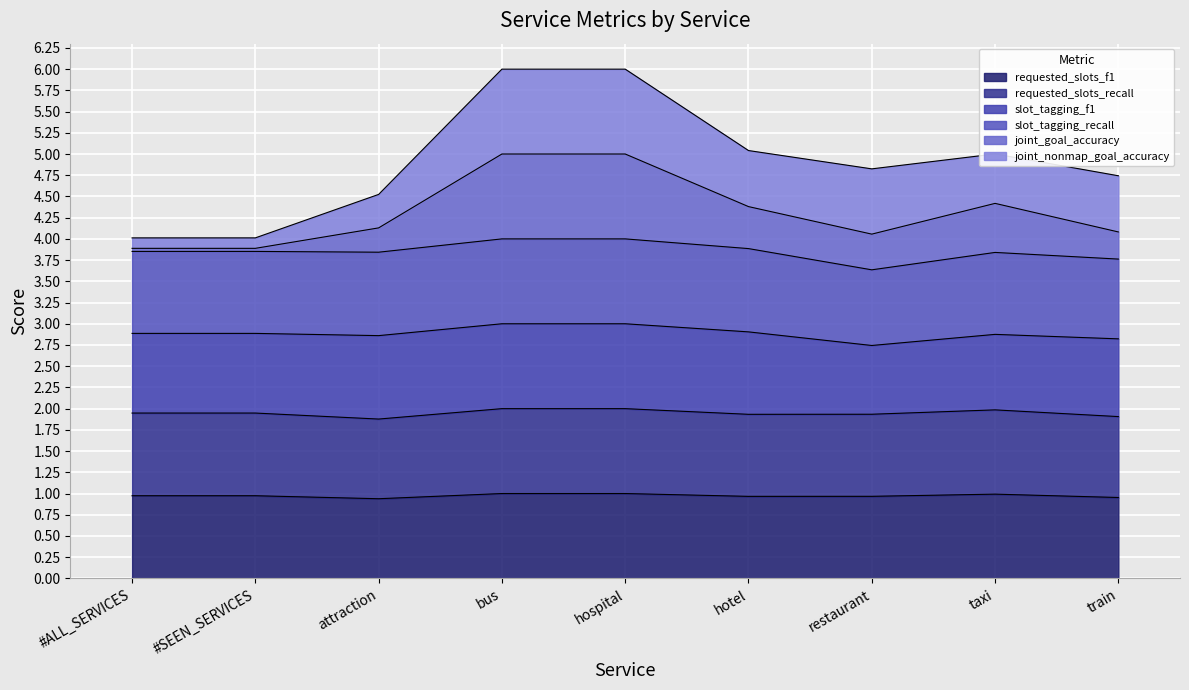

At which category does requested_slots_f1 reach its first local valley?

attraction